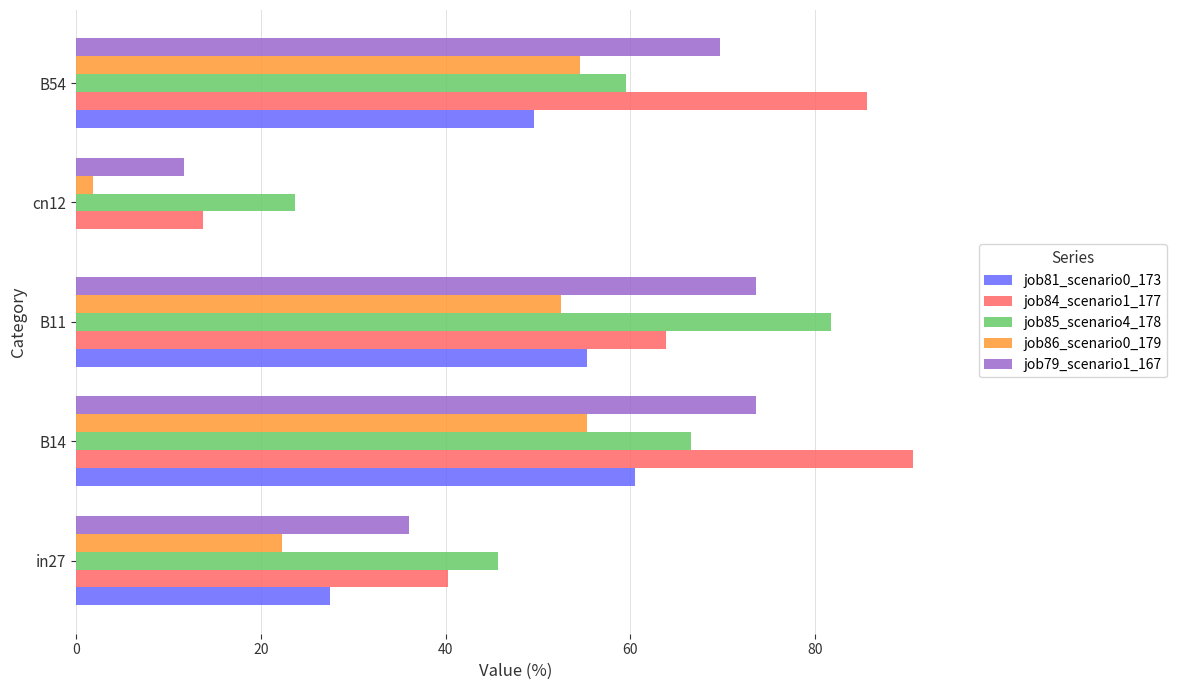

At which label does job85_scenario4_178 reach its peak?

B11